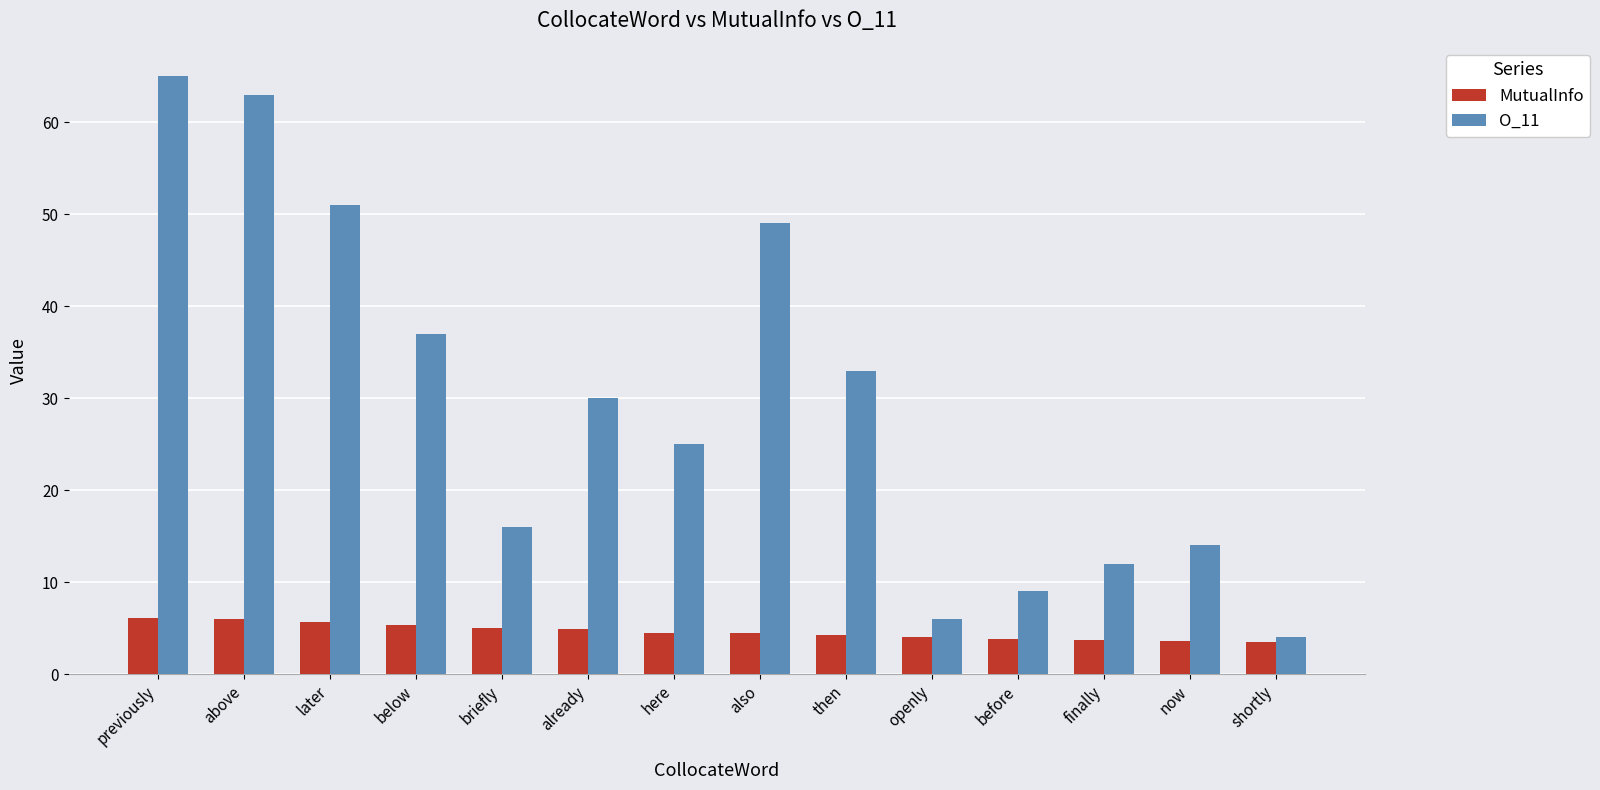

Is it true that MutualInfo equals 4.5 at here?

True